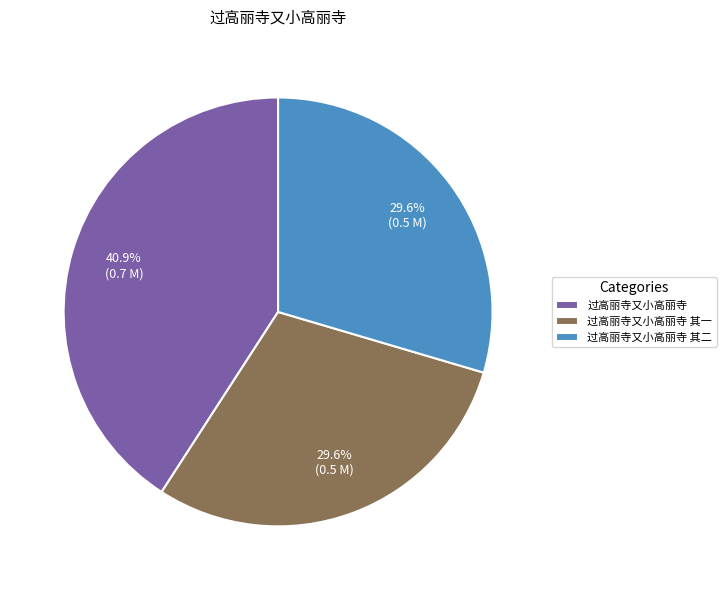

True or false: 过高丽寺又小高丽寺 其二 accounts for 30% of the total.

True